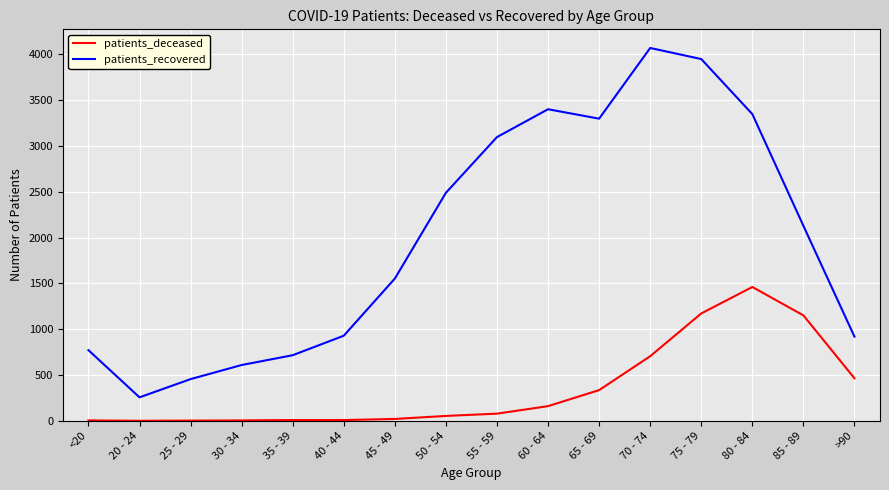

How many distinct data groups are displayed?

2